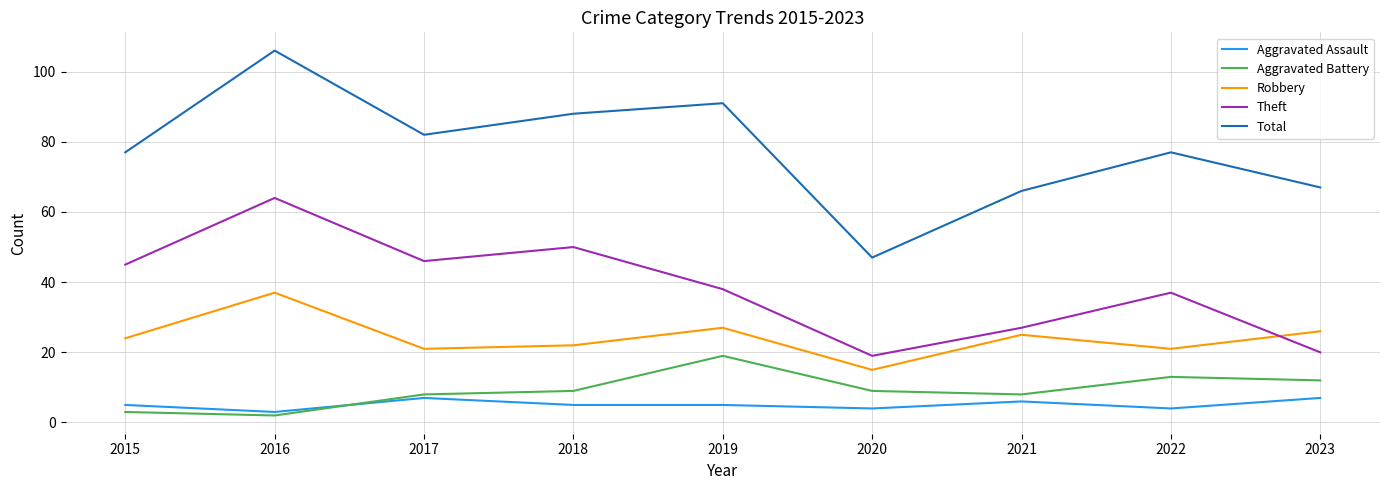

Which category has the lowest value in the Aggravated Assault series?

2016